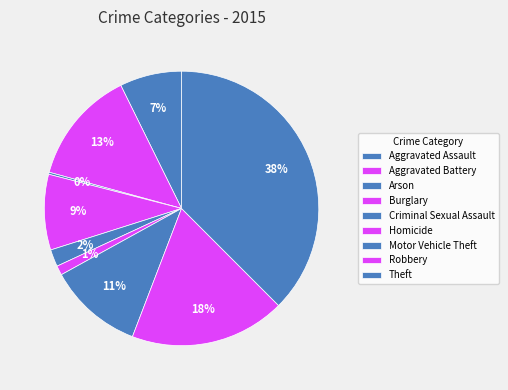

Is there any slice that represents more than half of the pie?

No